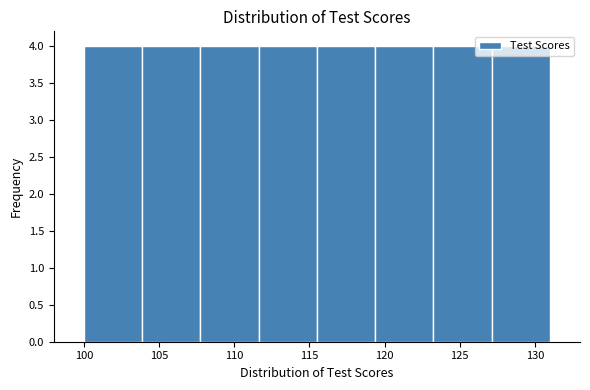

How tall is the bar that spans 115.5 to 119.5 on the x-axis? Neither the bar edges nor the heights are printed on the chart, so give them approximately, as read against the axes.

4